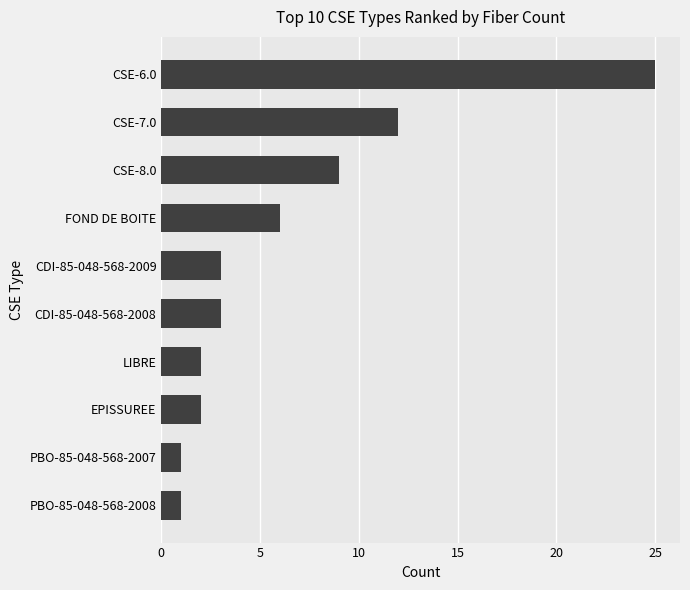

What is the change in value from EPISSUREE to CDI-85-048-568-2009?

+1